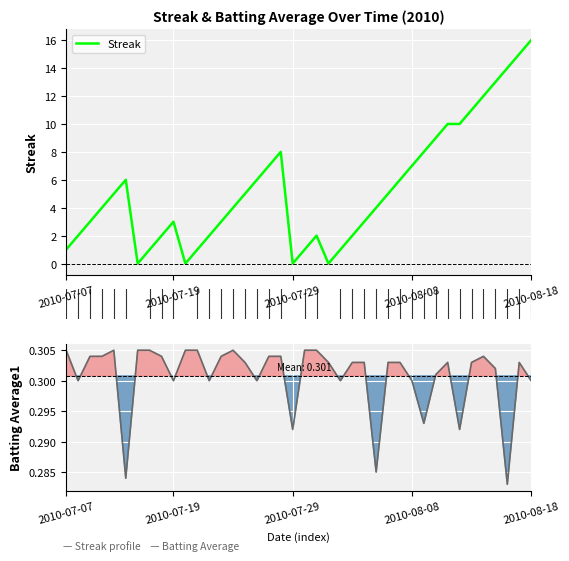

What is the value of the Batting Average1 point at the 37th from the left?

0.3